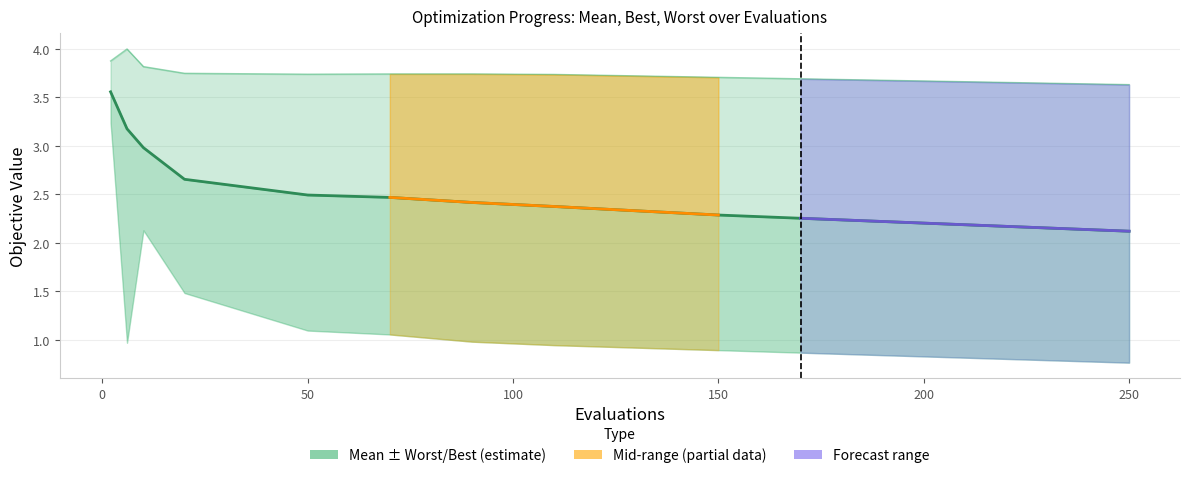

True or false: worst and mean cross at least once.

False